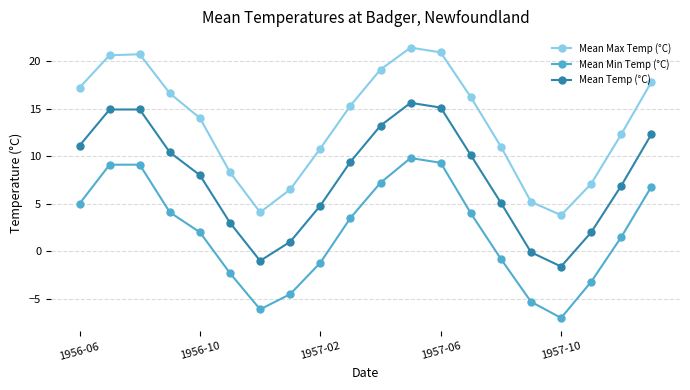

Rank the series by their average value, from highest to lowest.

Mean Max Temp (°C), Mean Temp (°C), Mean Min Temp (°C)